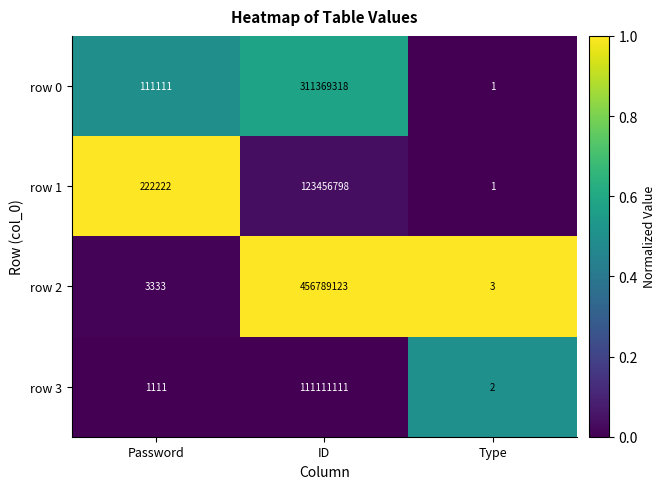

Is the value of row 3 at ID greater than the value of row 1 at ID?

No